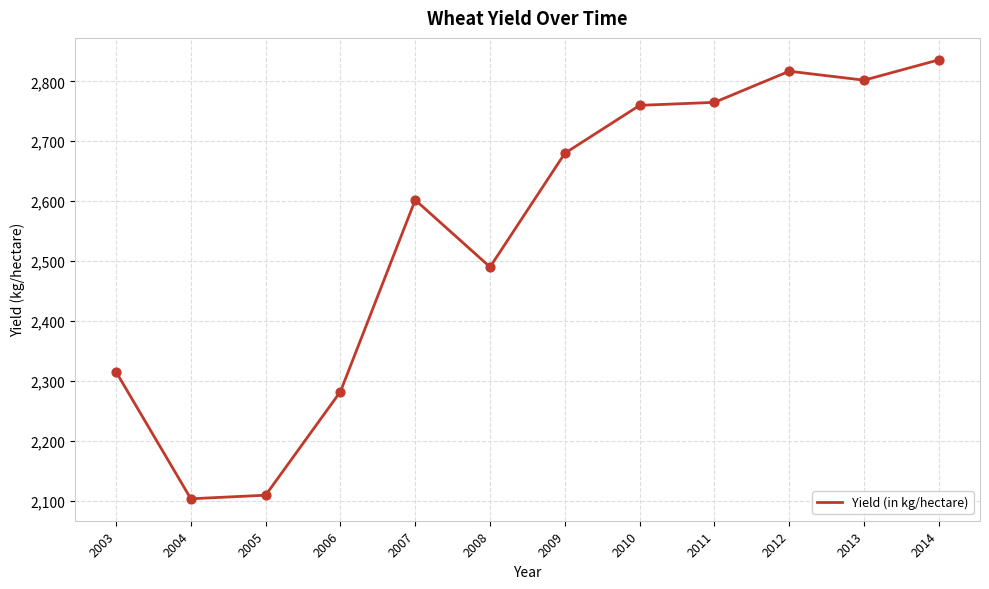

Between 2014 and 2007, which is larger?

2014